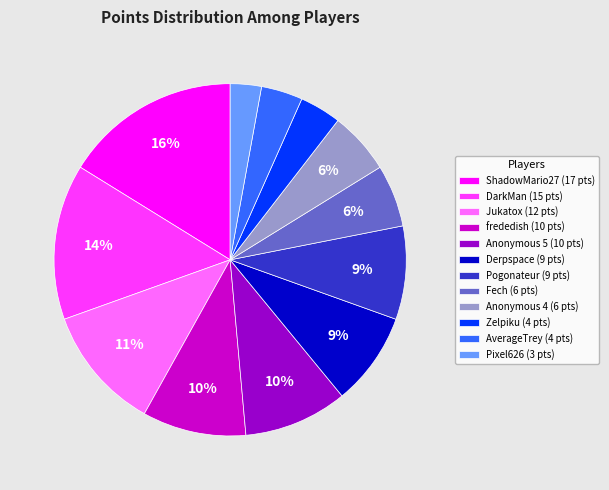

What is the ratio of the value at Derpspace (9 pts) to the value at DarkMan (15 pts)?

0.6